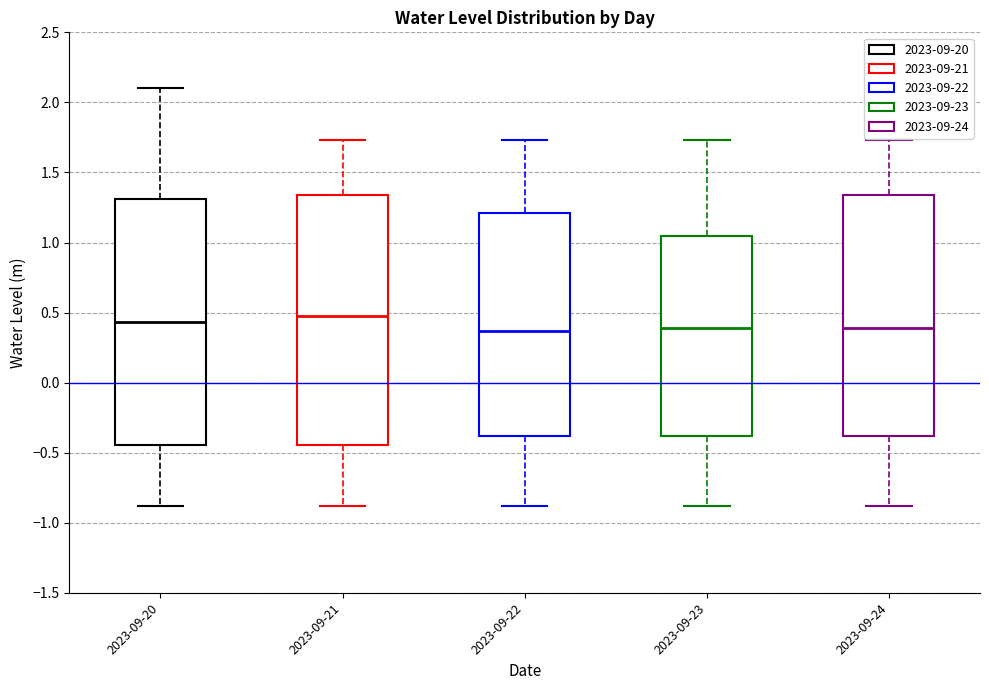

Reading left to right, read every box against the y-axis: the position of its median line, the range the box covers, and the ends of its whiskers. The values are not printed on the chart, so give them approximately, as read against the axis.

2023-09-20: median 0.45, box -0.45 to 1.30, whiskers -0.90 to 2.10
2023-09-21: median 0.50, box -0.45 to 1.35, whiskers -0.90 to 1.75
2023-09-22: median 0.35, box -0.40 to 1.20, whiskers -0.90 to 1.75
2023-09-23: median 0.40, box -0.40 to 1.05, whiskers -0.90 to 1.75
2023-09-24: median 0.40, box -0.40 to 1.35, whiskers -0.90 to 1.75